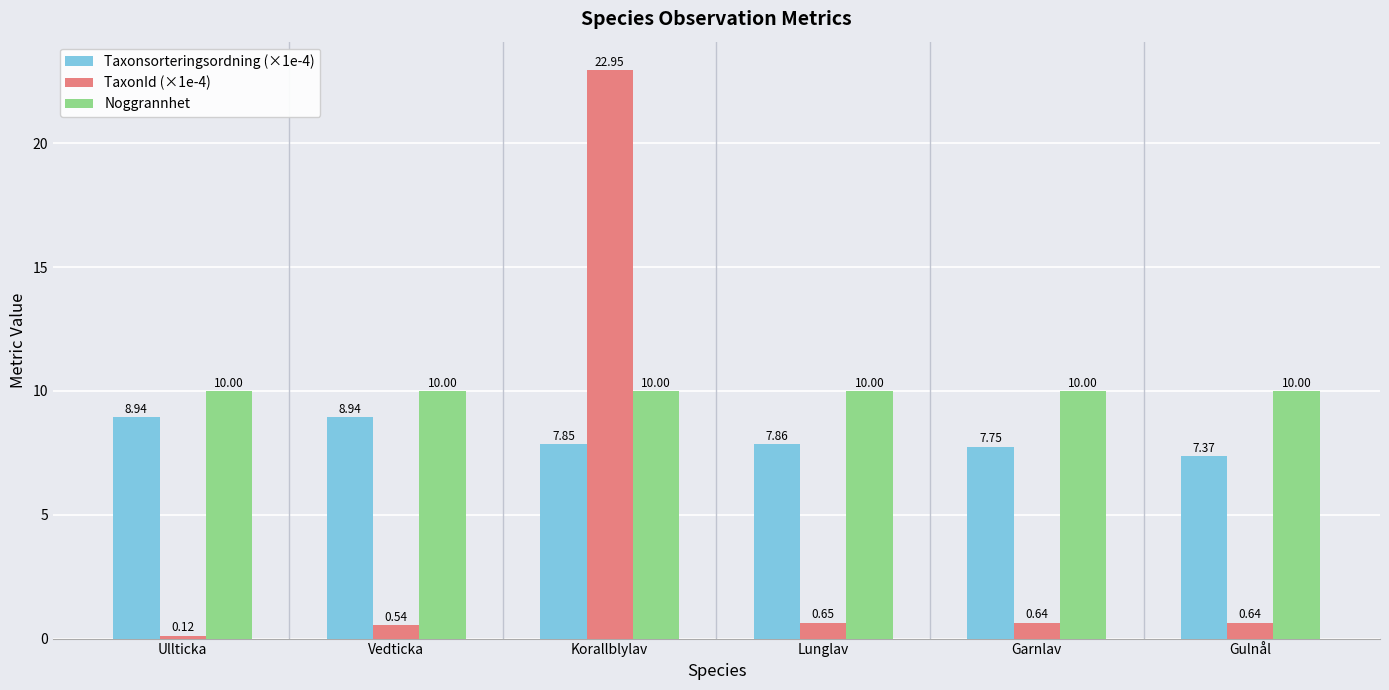

At which category is the sum across all series the highest?

Korallblylav